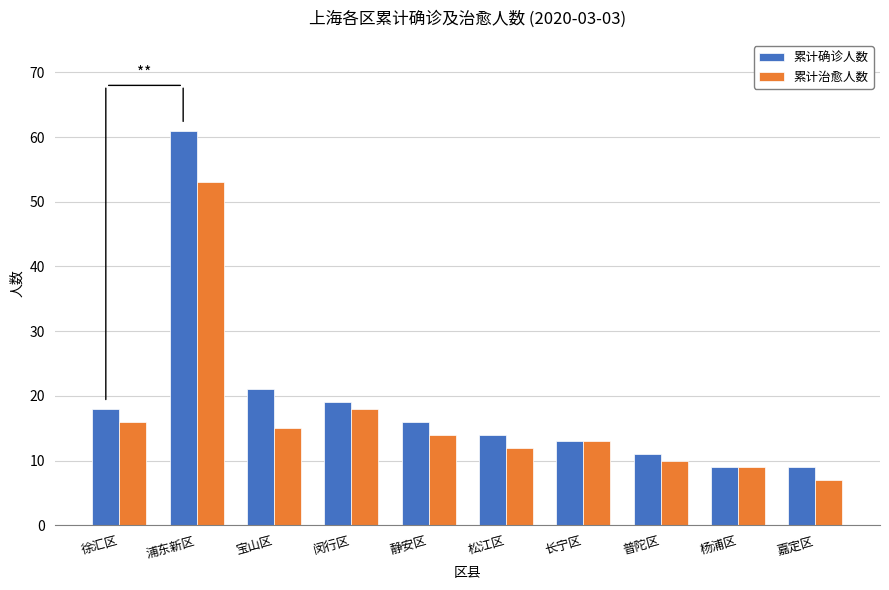

At which label does 累计治愈人数 first exceed 14?

徐汇区